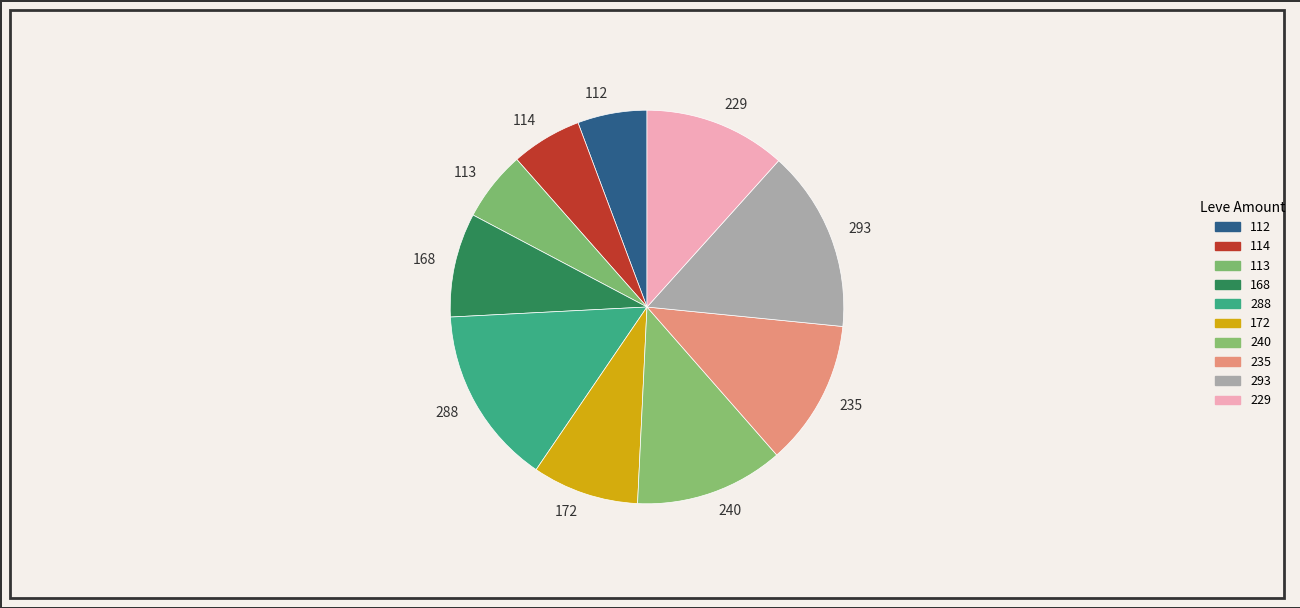

Does any single category account for the majority?

No